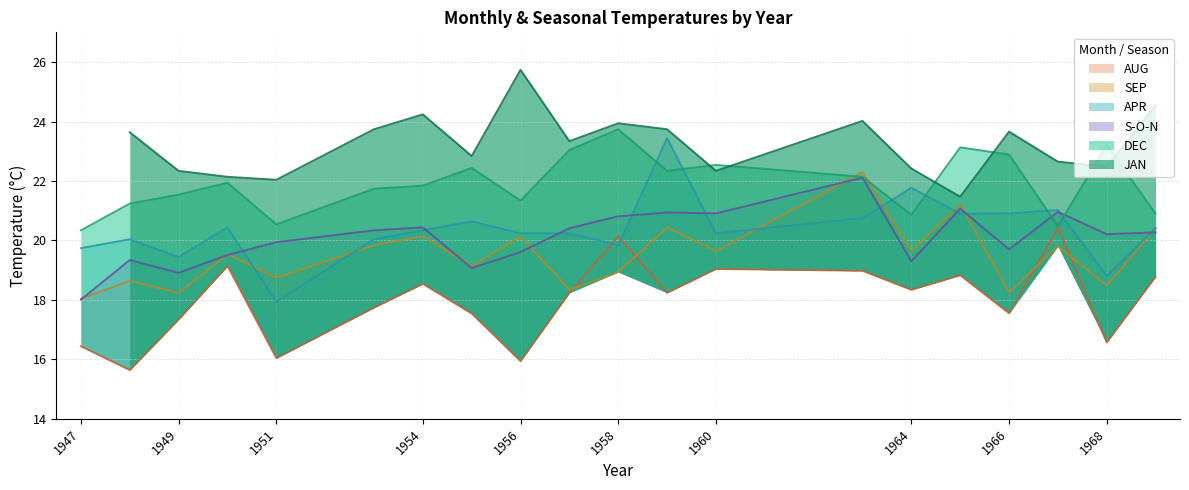

At how many categories does at least one series exceed 16?

20